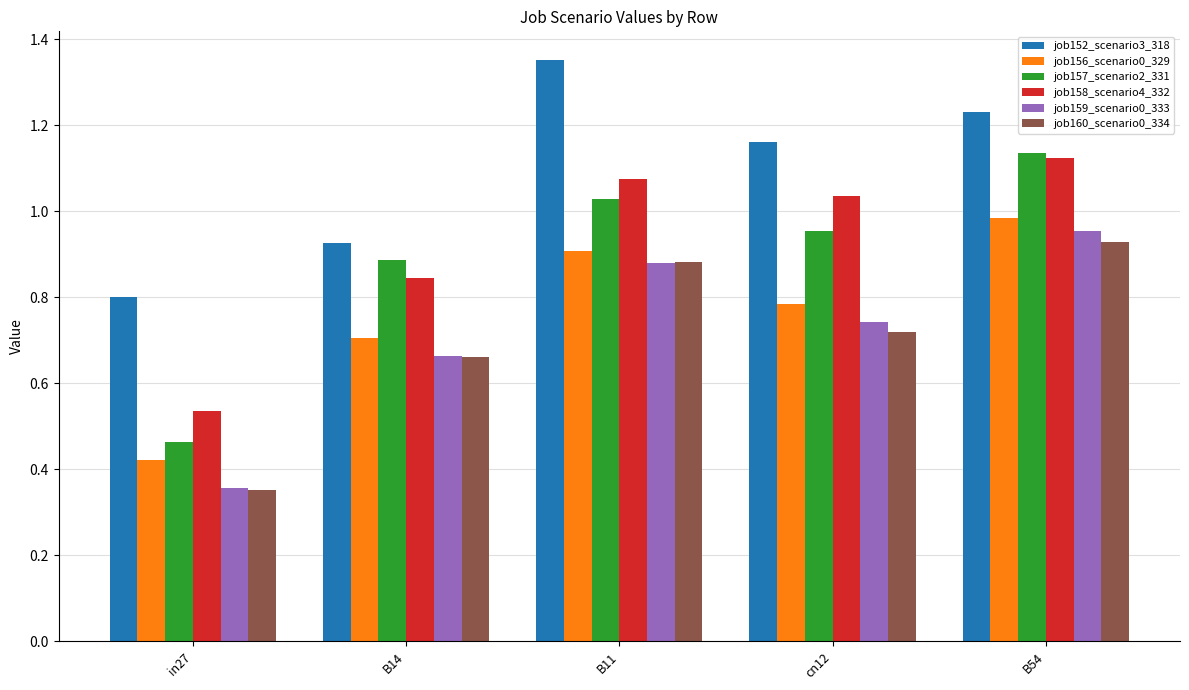

Which series has the widest spread of values?

job157_scenario2_331